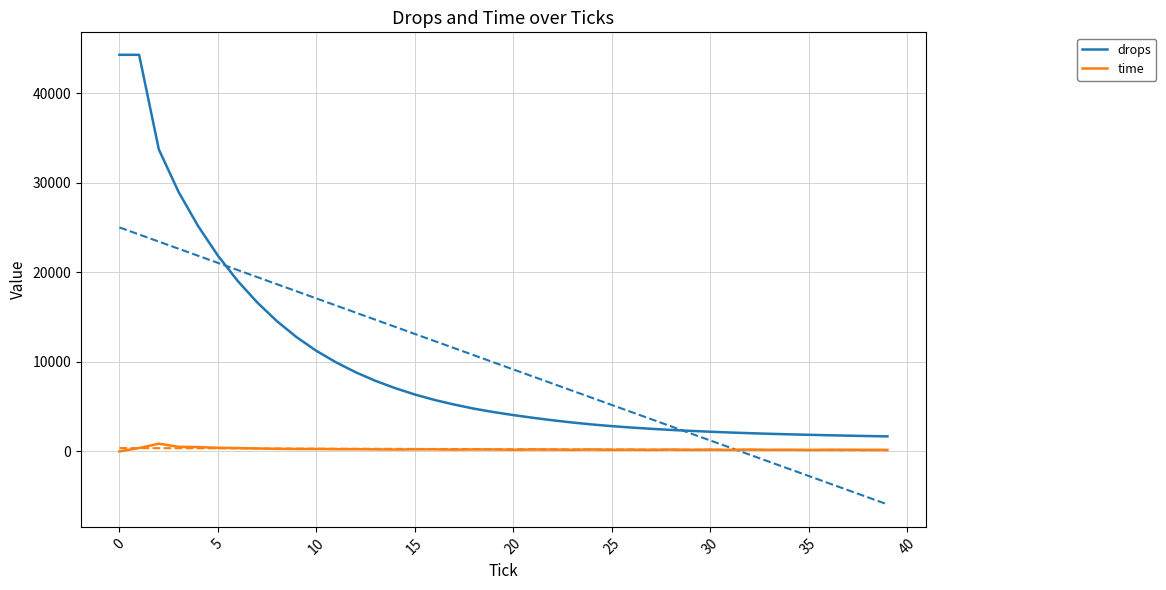

Which has a higher value, 22 or 39?

22